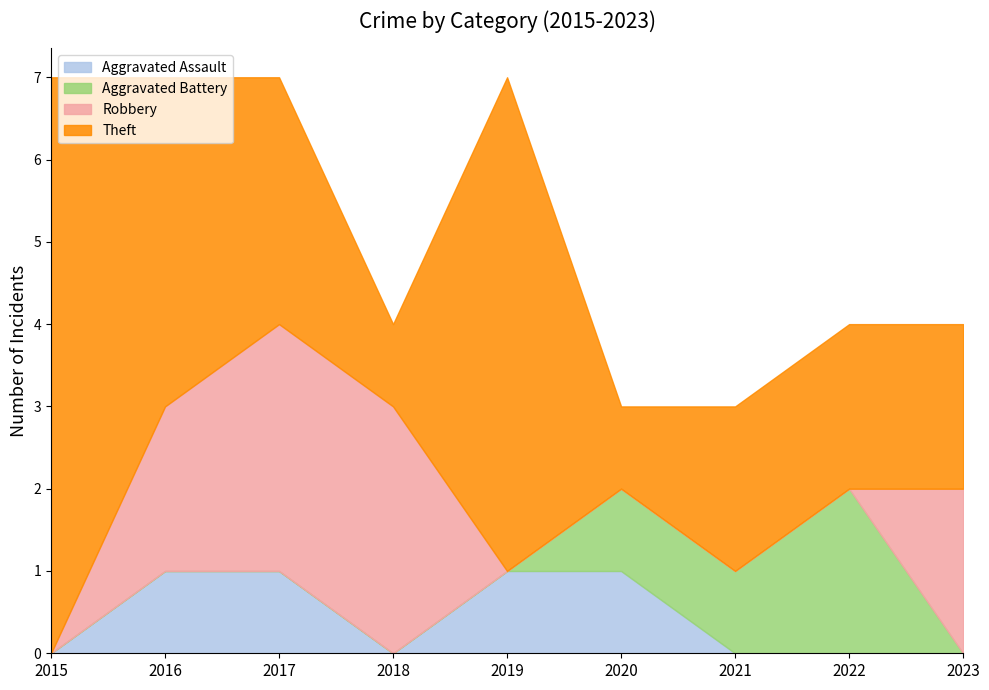

What is the total value across all series at 2016?

7